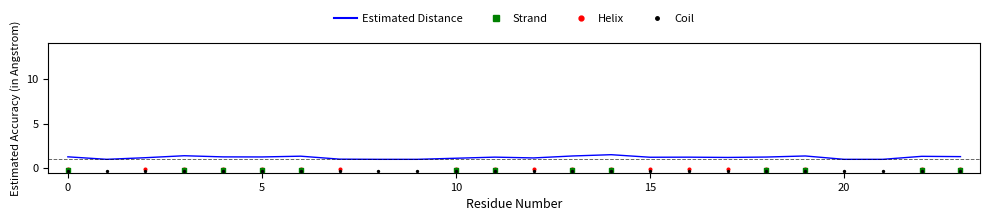

At how many categories does at least one series exceed 0?

24